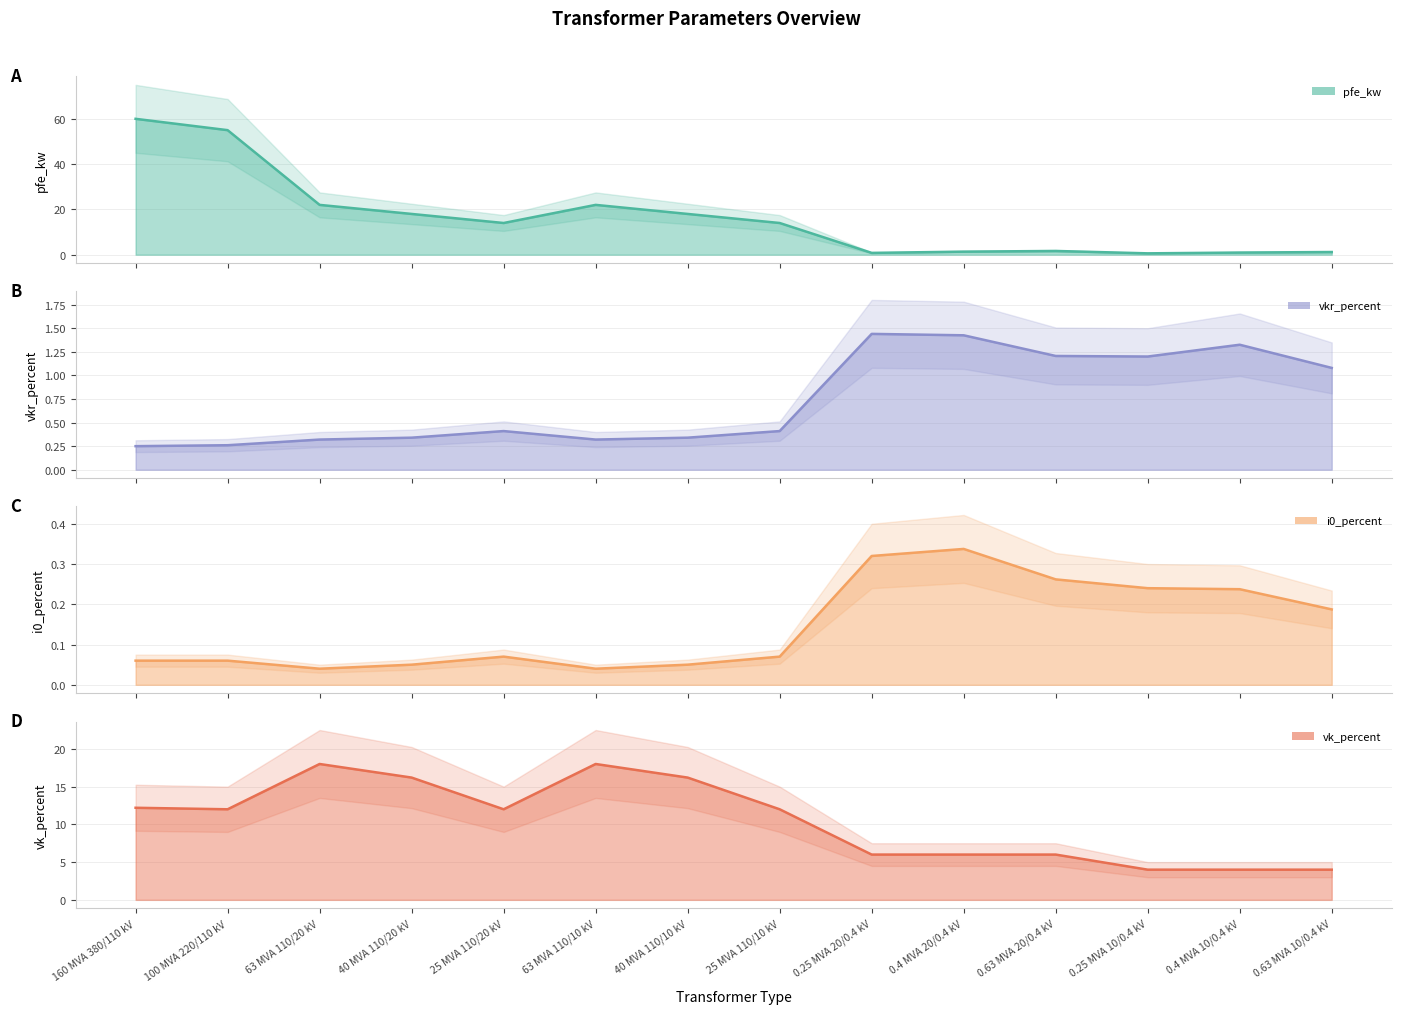

Rank the categories by vk_percent value from lowest to highest.

0.25 MVA 10/0.4 kV, 0.4 MVA 10/0.4 kV, 0.63 MVA 10/0.4 kV, 0.25 MVA 20/0.4 kV, 0.4 MVA 20/0.4 kV, 0.63 MVA 20/0.4 kV, 100 MVA 220/110 kV, 25 MVA 110/20 kV, 25 MVA 110/10 kV, 160 MVA 380/110 kV, 40 MVA 110/20 kV, 40 MVA 110/10 kV, 63 MVA 110/20 kV, 63 MVA 110/10 kV